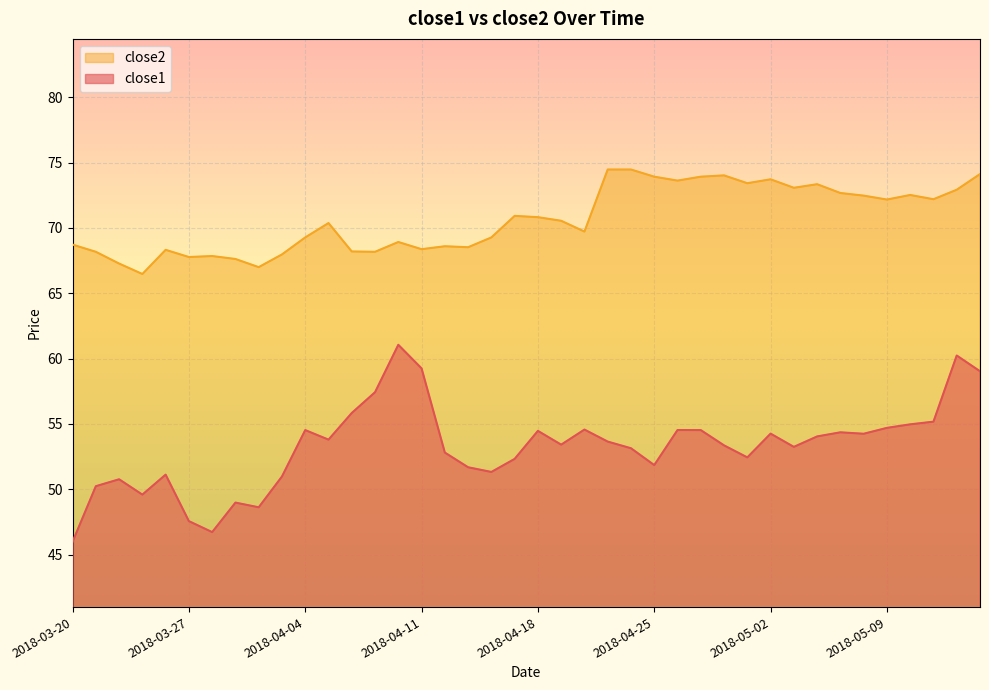

What is the difference between the close1 values at 2018-03-20 and 2018-04-11?

13.3